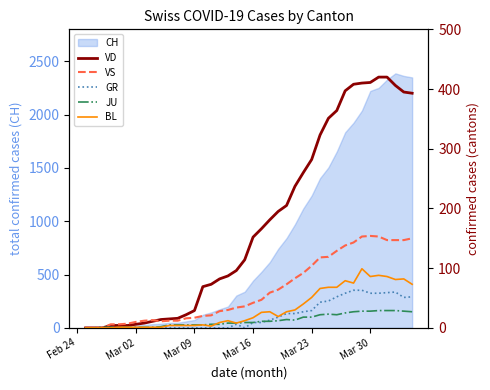

What is the highest value of the CH series?

2387